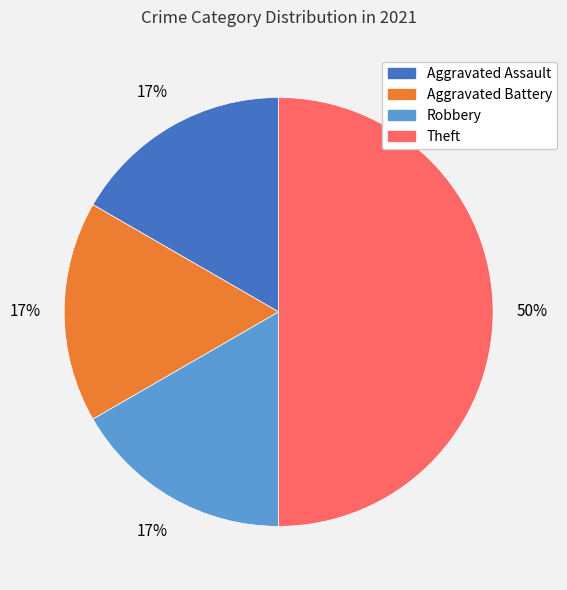

True or false: Robbery accounts for 17% of the total.

True